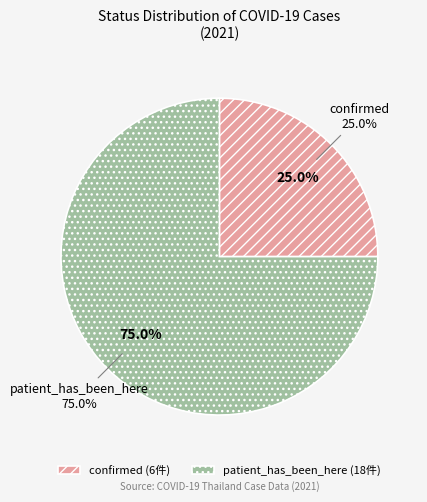

Which category has the smallest portion of the pie?

confirmed